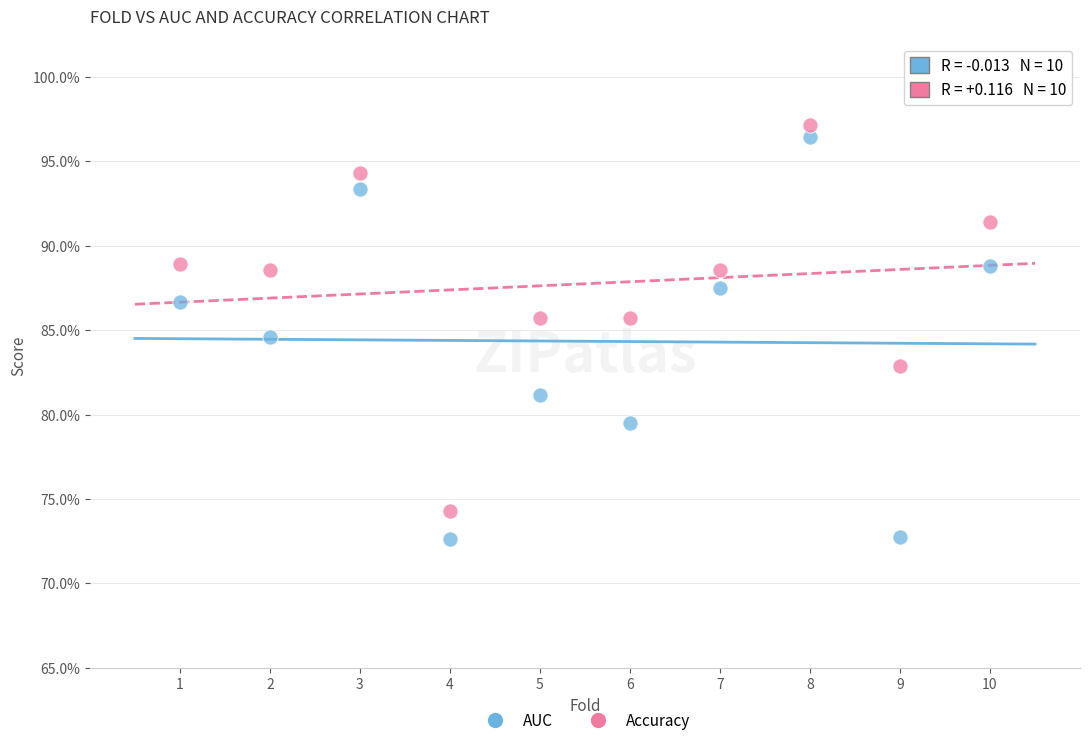

What are all the series names shown in the legend?

AUC, Accuracy